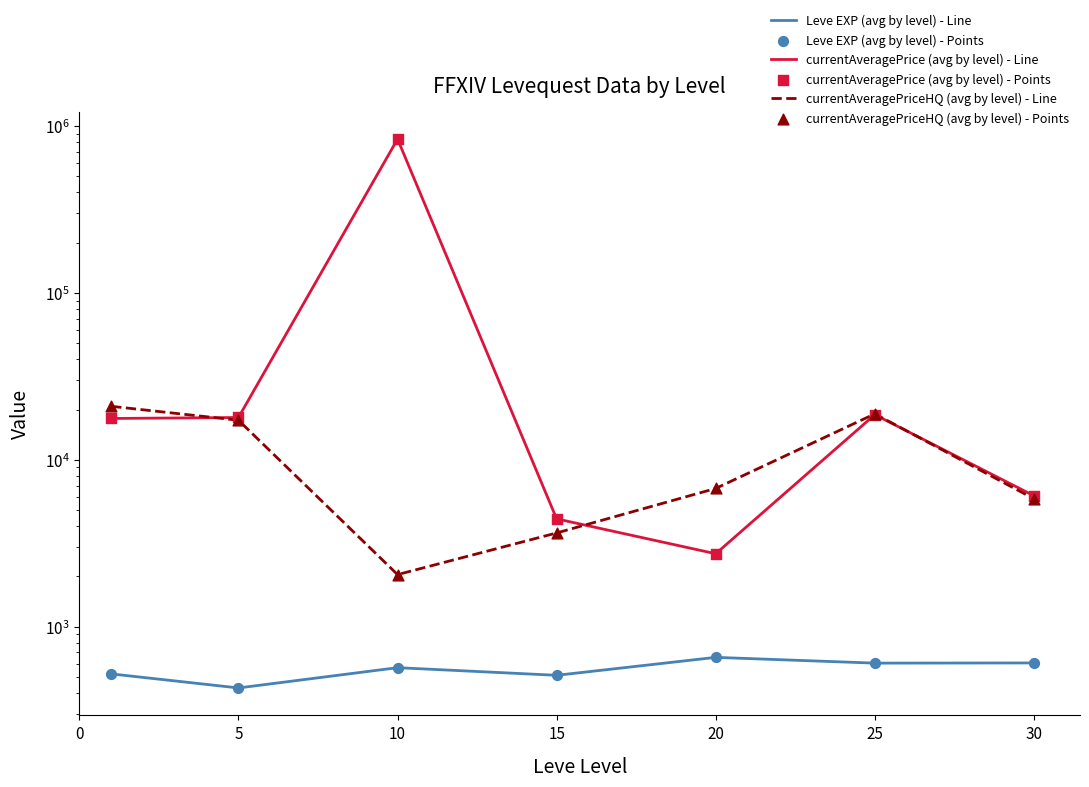

At which category is the sum across all series the highest?

10